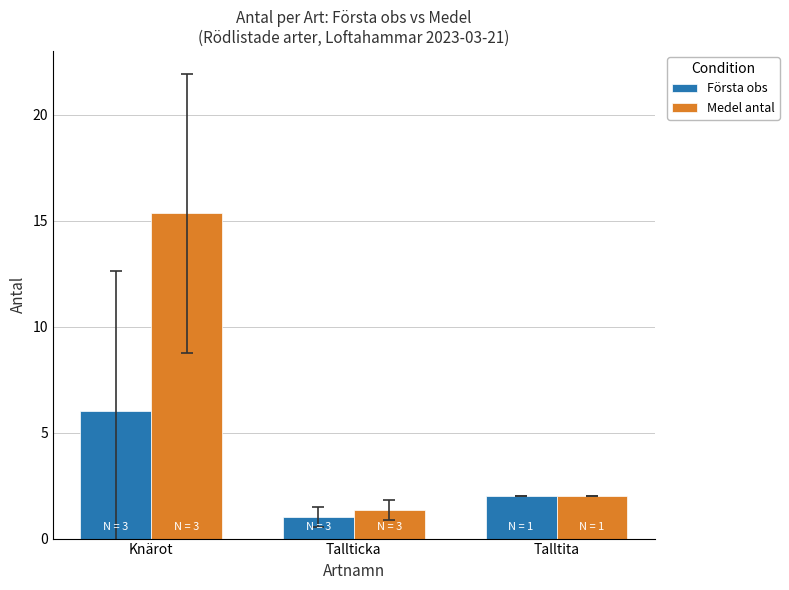

At which label does Medel antal reach its peak?

Knärot